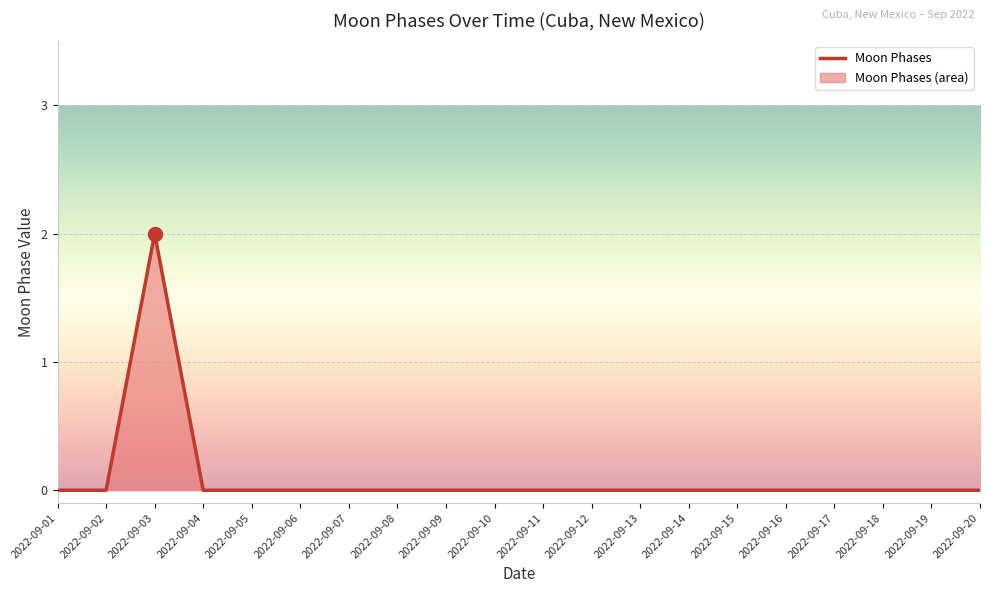

Is it true that the value at 2022-09-06 is -1?

False